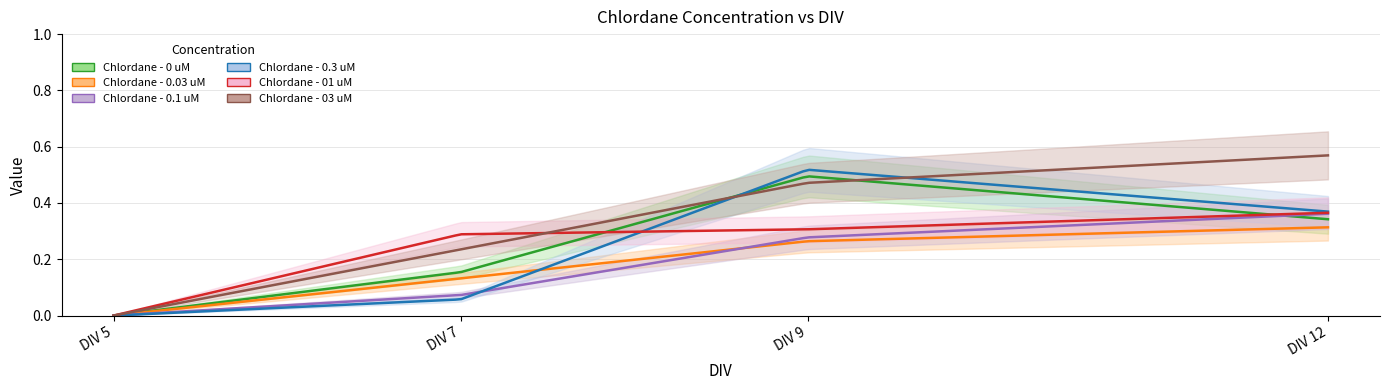

What is the sum of the Chlordane - 0 uM values at 9 and 12?

0.8